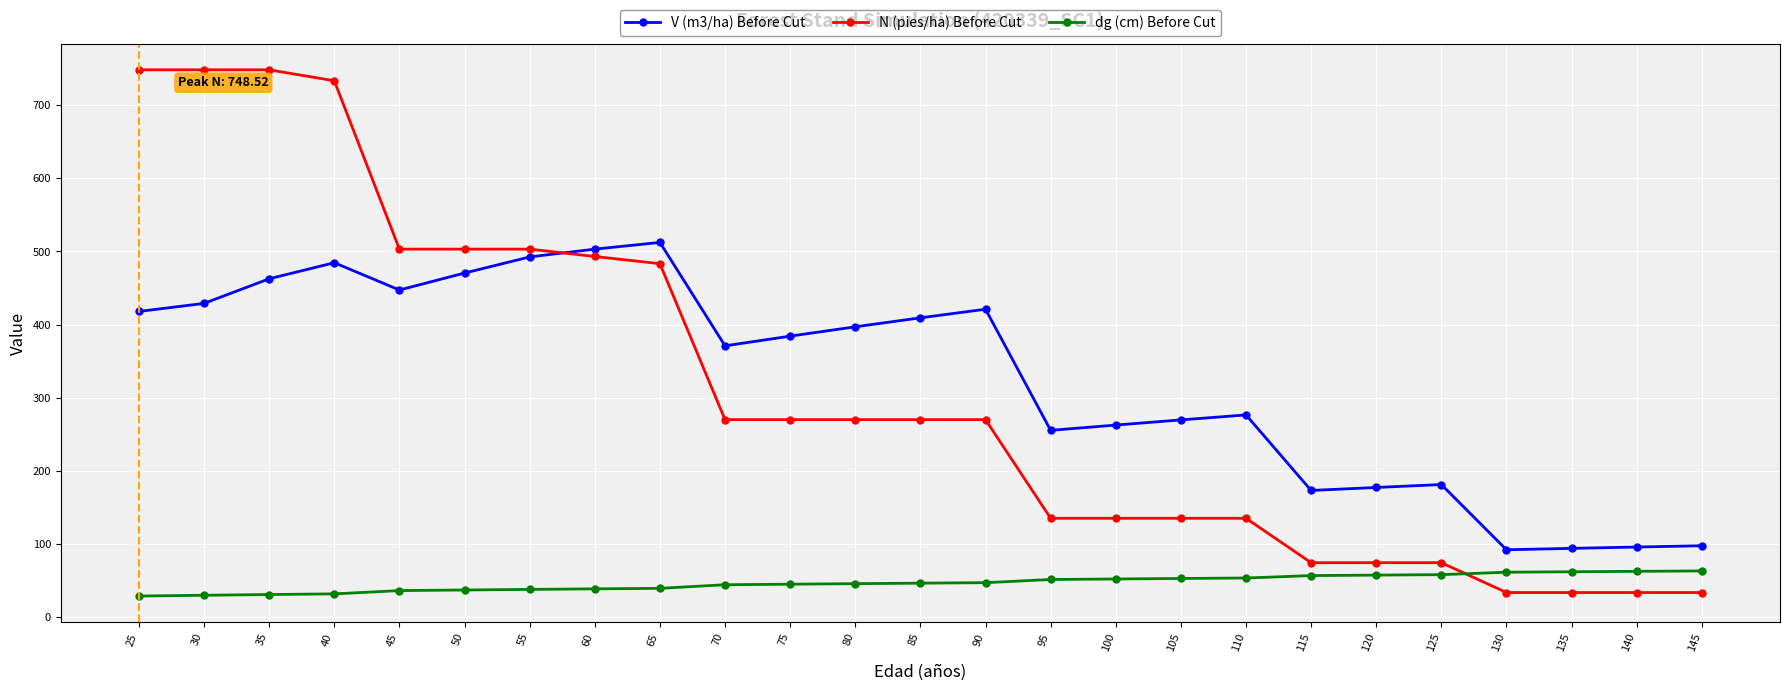

True or false: V (m3/ha) Before Cut has a value of 128.2 at 40.

False